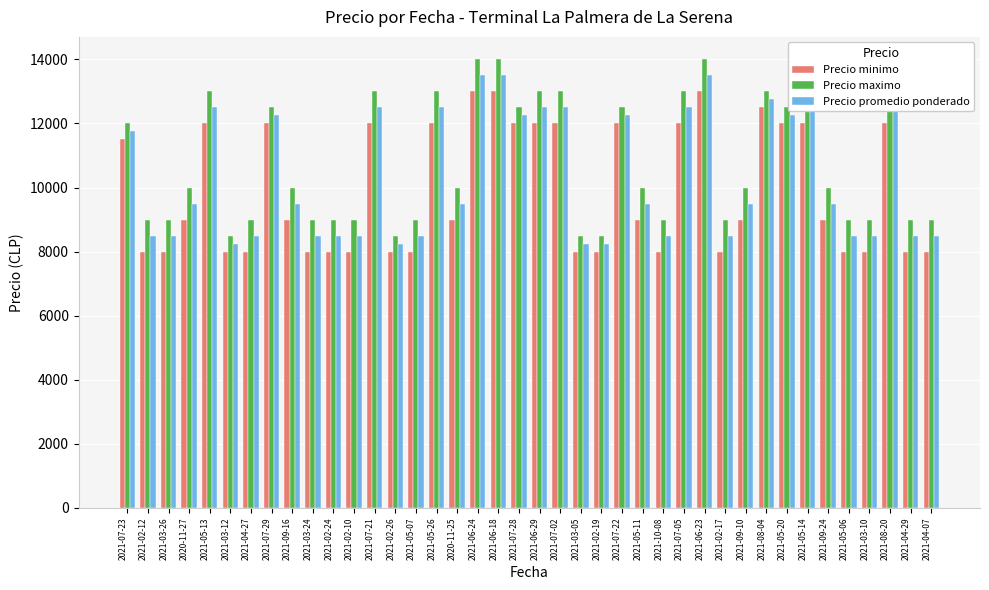

Where is Precio promedio ponderado nearest to the value 10875?

2021-07-23